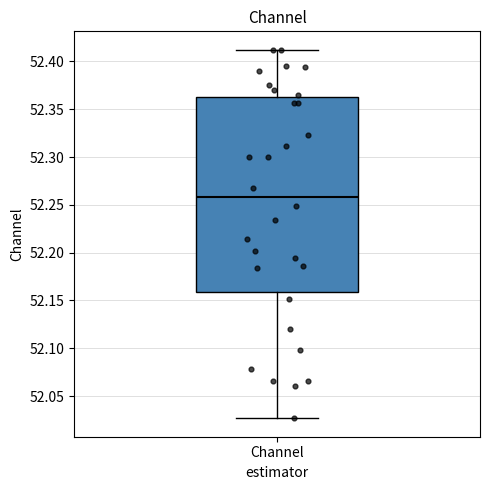

Read this box plot against the y-axis: the position of the median line, the range covered by the box, and the ends of both whiskers. The values are not printed on the chart, so give them approximately, as read against the axis.

median 52.260, box 52.160 to 52.365, whiskers 52.025 to 52.410